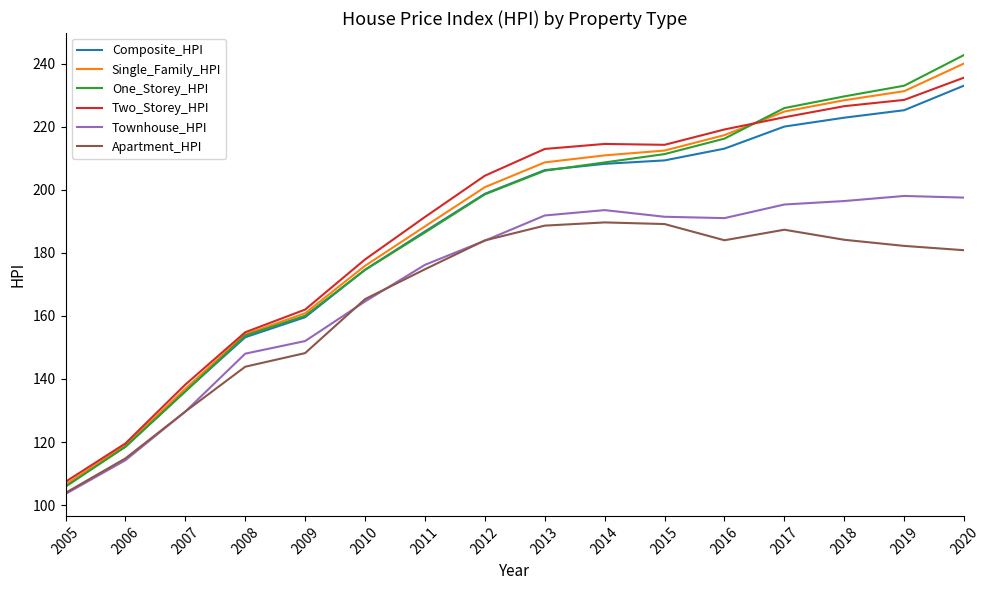

What is the difference between the highest and lowest values at 2017?

38.6